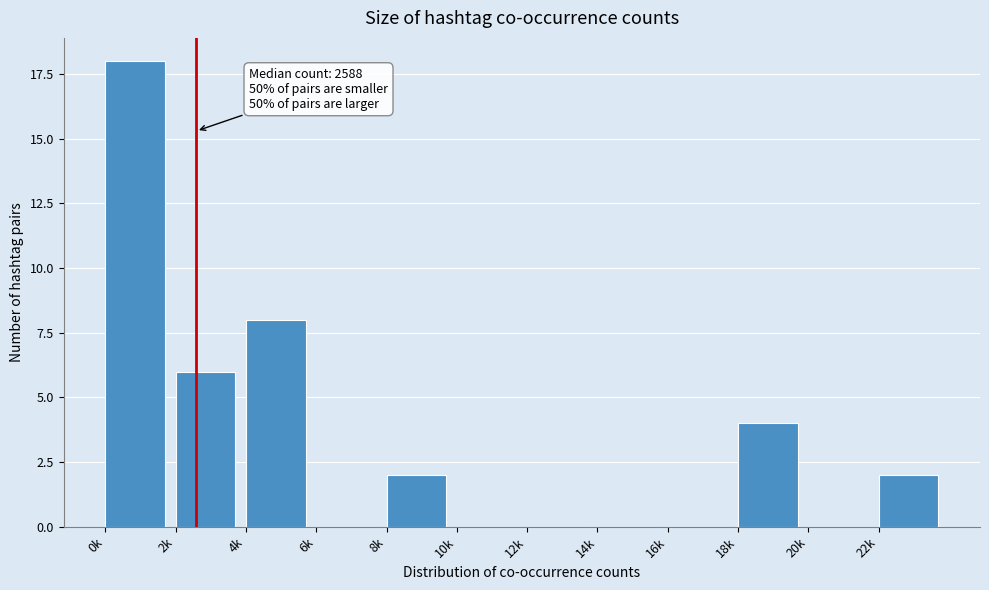

Reading right to left, what are all the values shown in this chart?

22k=2	20k=0	18k=4	16k=0	14k=0	12k=0	10k=0	8k=2	6k=0	4k=8	2k=6	0k=18